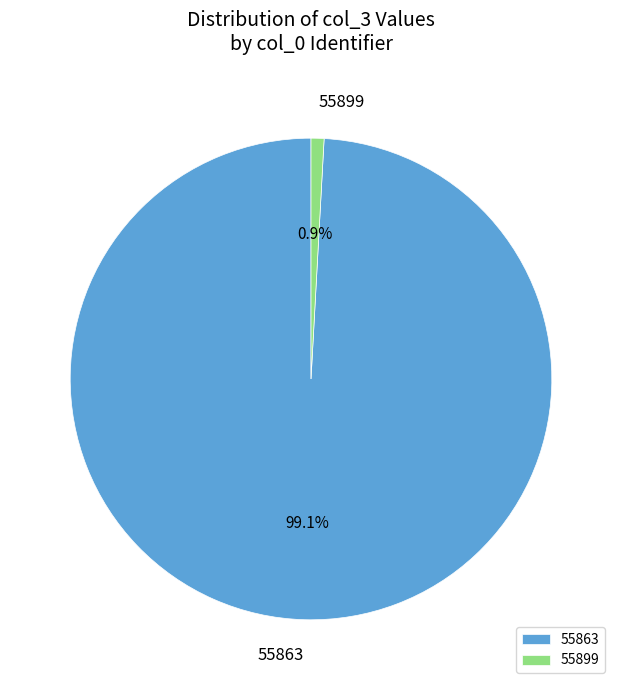

Is there a majority slice in this chart?

Yes